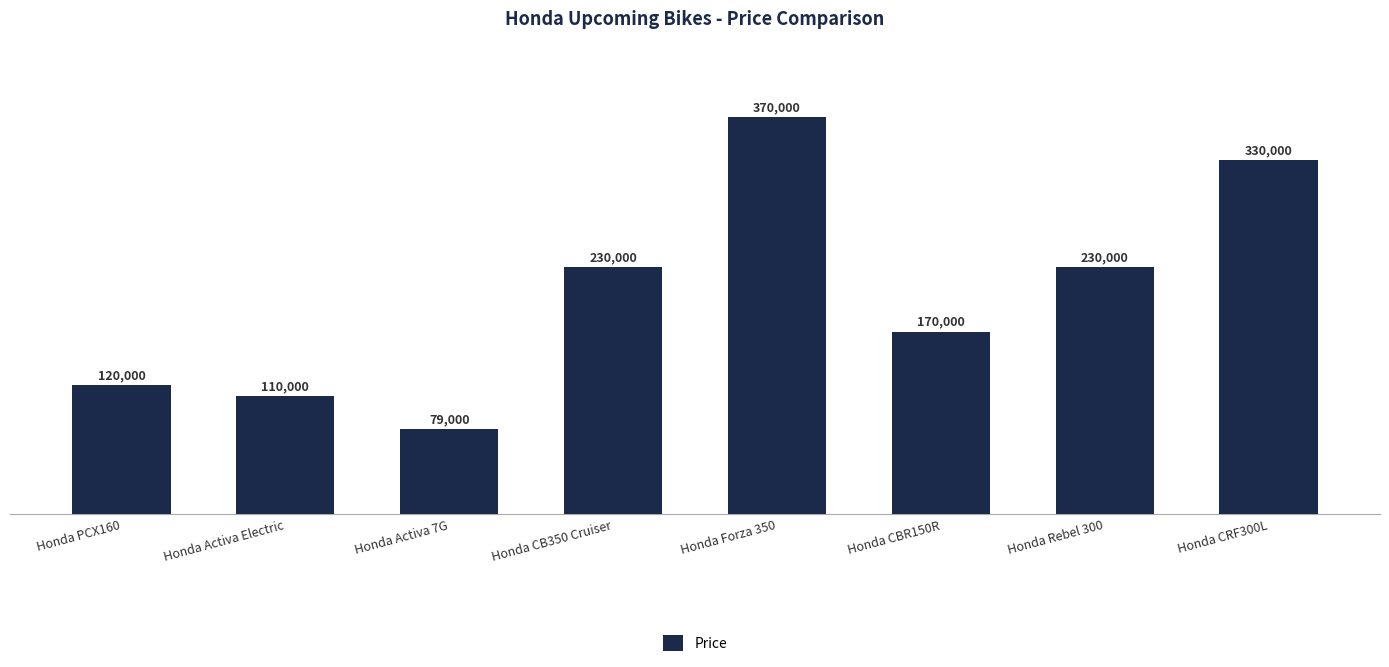

What is the value of the 8th bar from the left?

330000